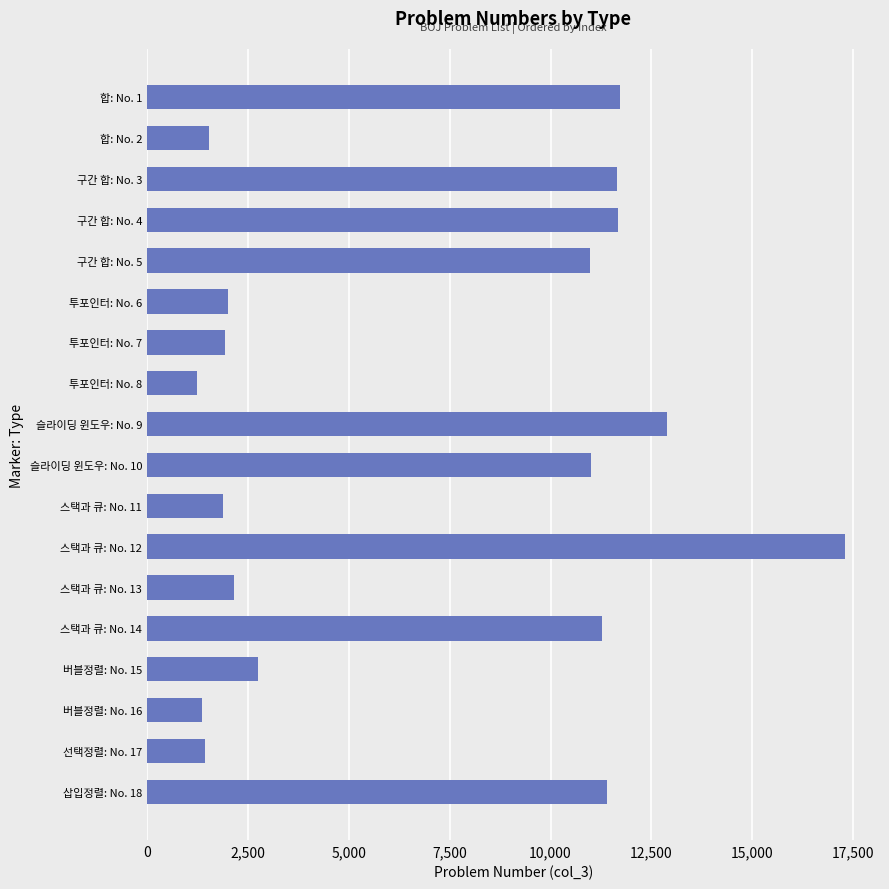

Count the number of categories in the chart.

18